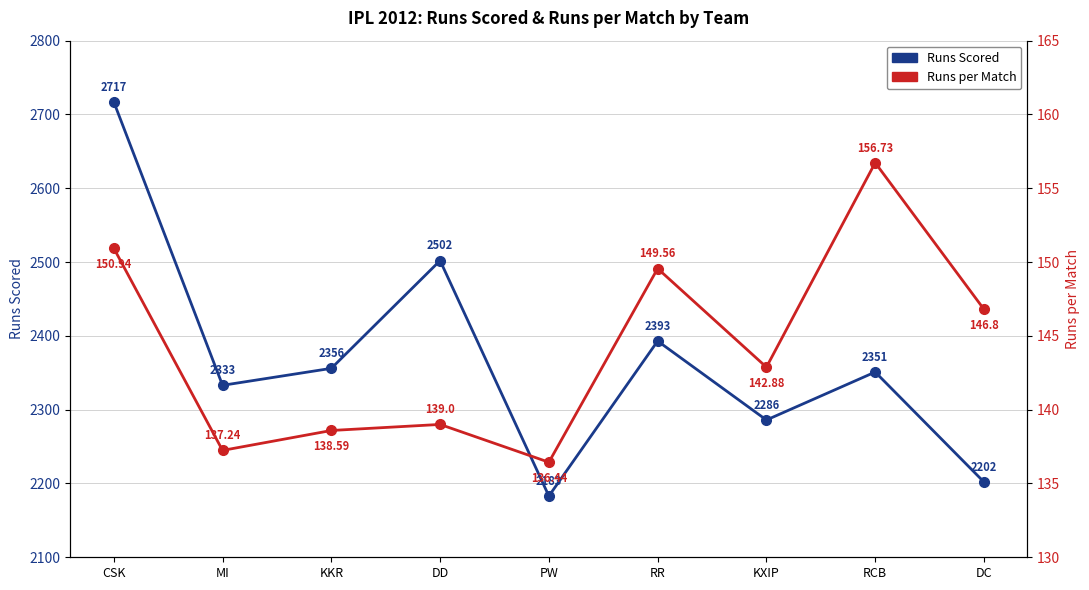

Which series changed the most between DD and RCB?

Runs Scored